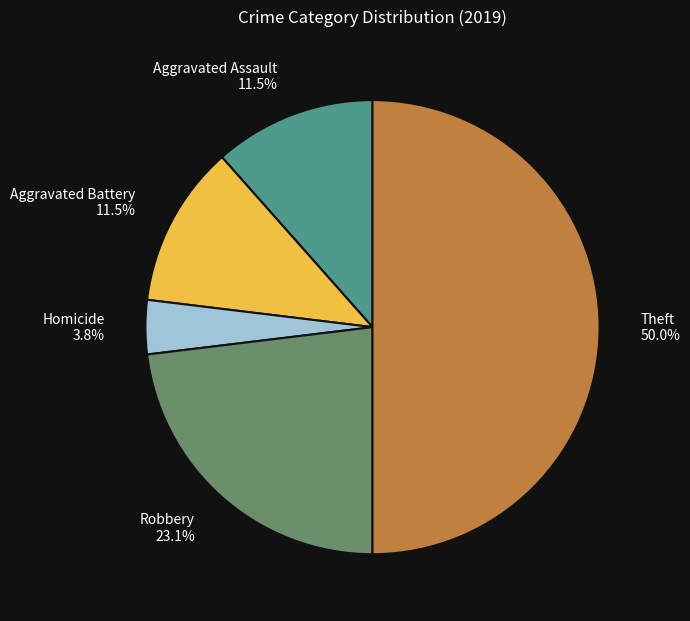

Does Aggravated Battery account for over 50% of the chart?

No